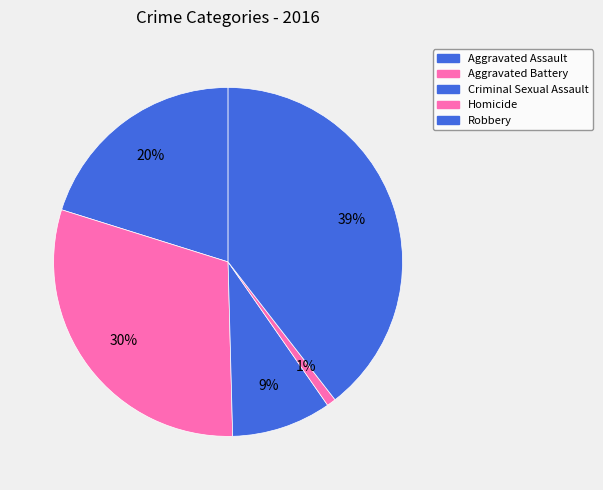

Count the number of slices in the pie.

5